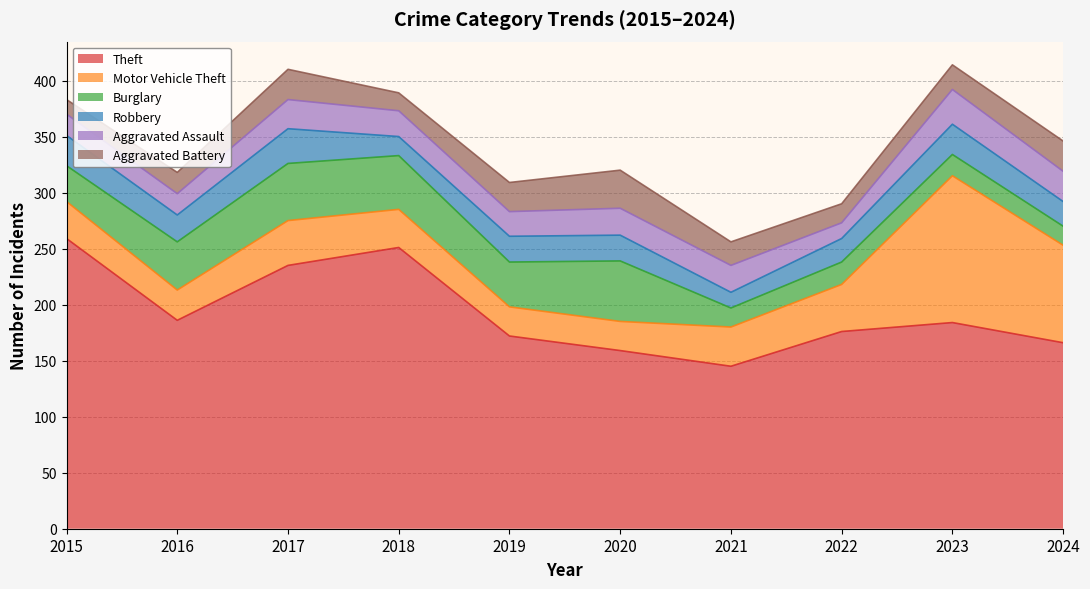

At which category does Robbery reach its first local valley?

2016